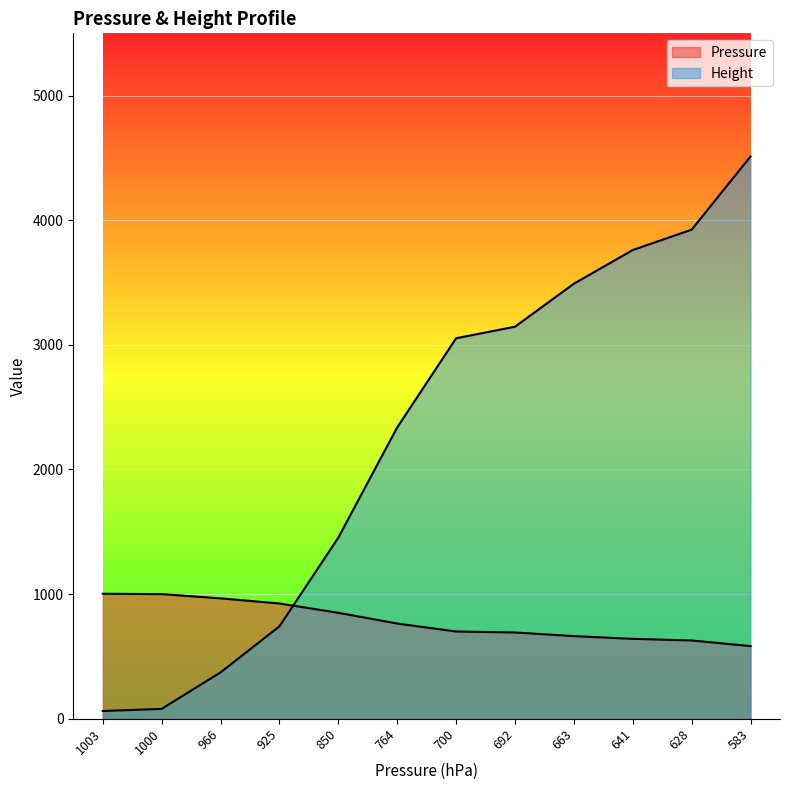

What is the smallest value displayed?

62.0